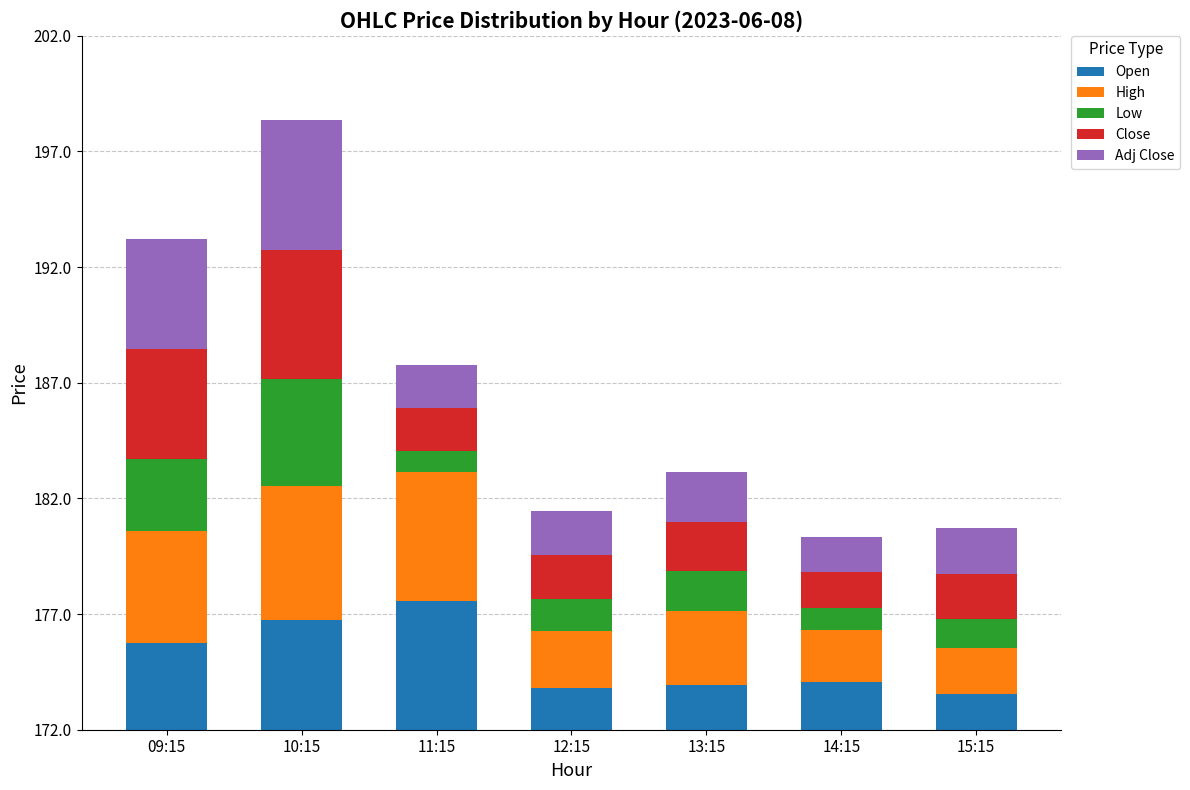

Are the bars horizontal?

No